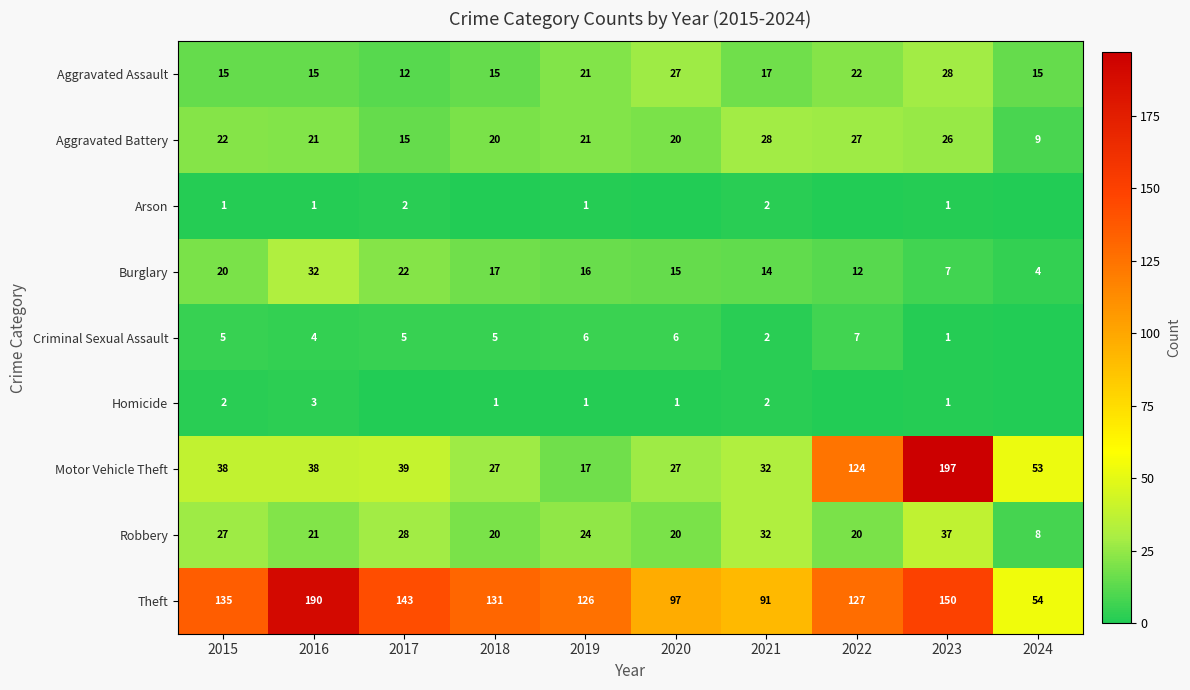

How many data points in Theft are less than 131?

5